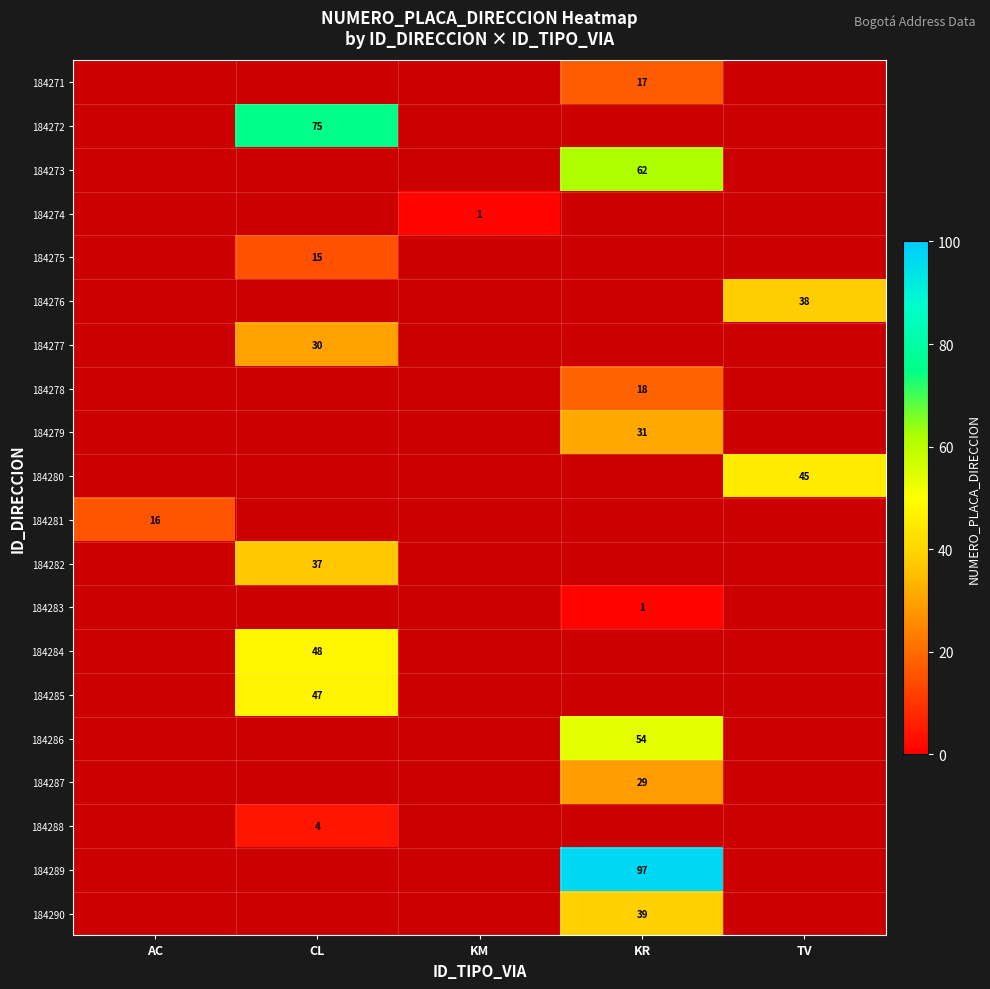

The value of 184285 at CL is 47. True or false?

True